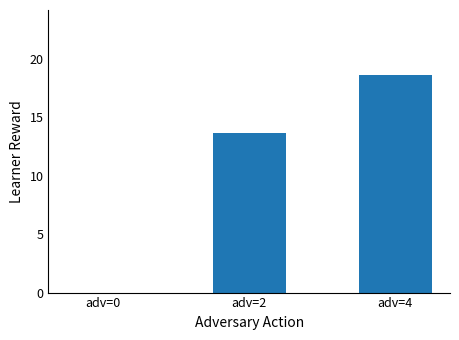

Where does the data first go above 13?

adv=2